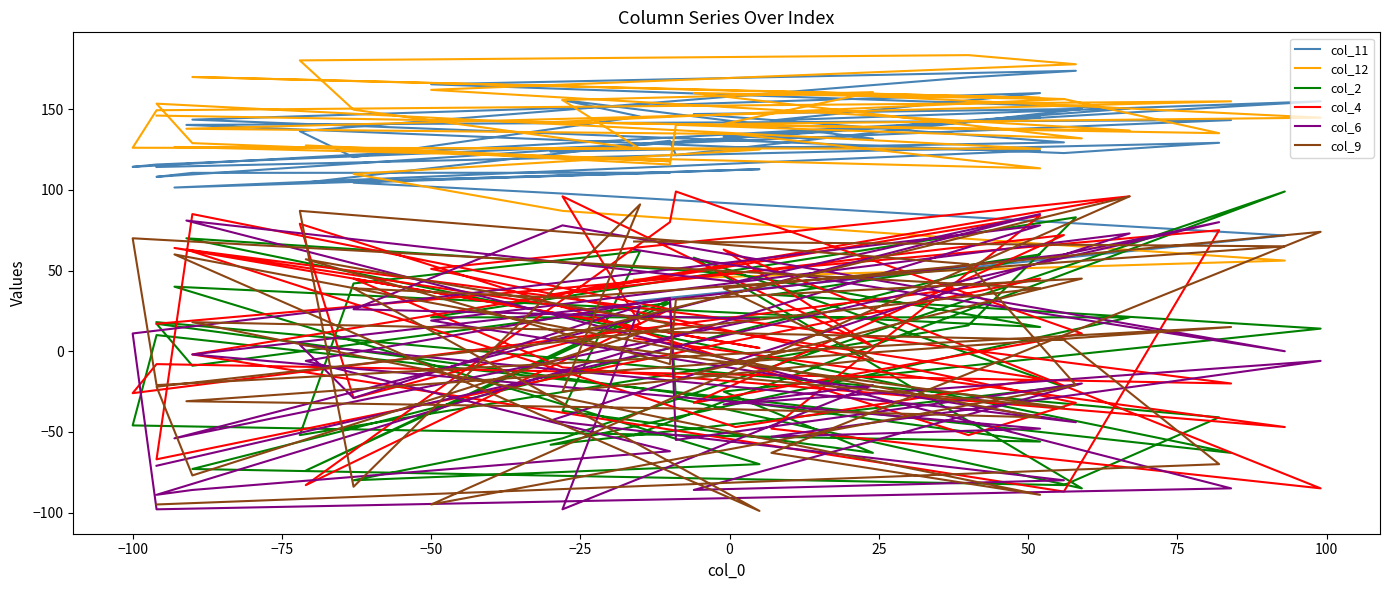

How many intersections are there between col_6 and col_9?

17